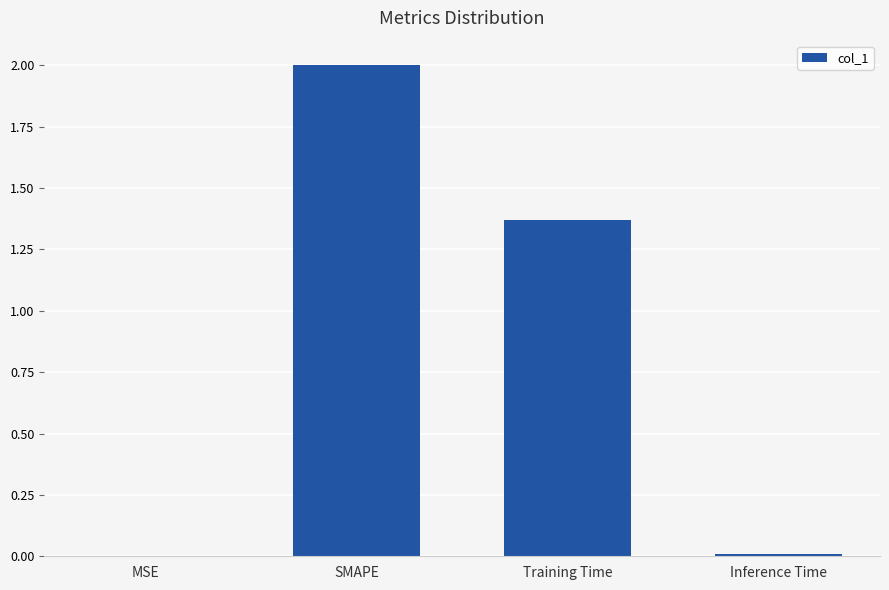

What is the sum of all values?

3.4